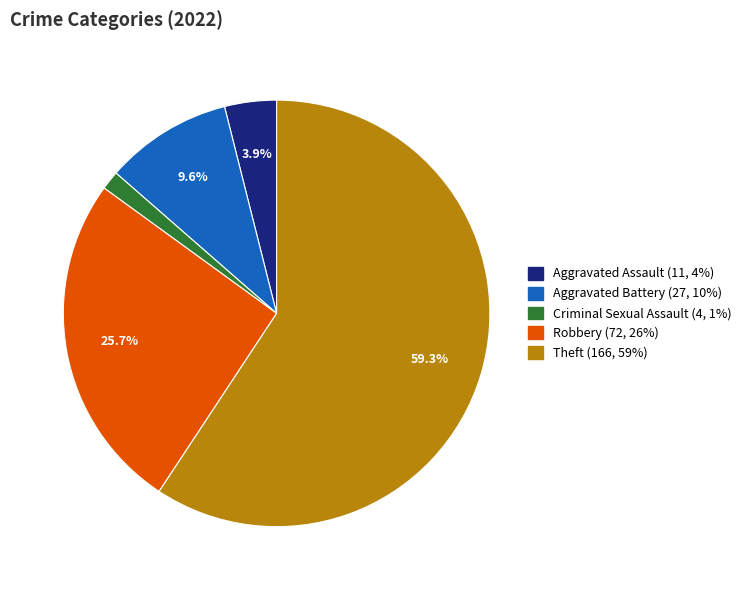

Does any single category account for the majority?

Yes